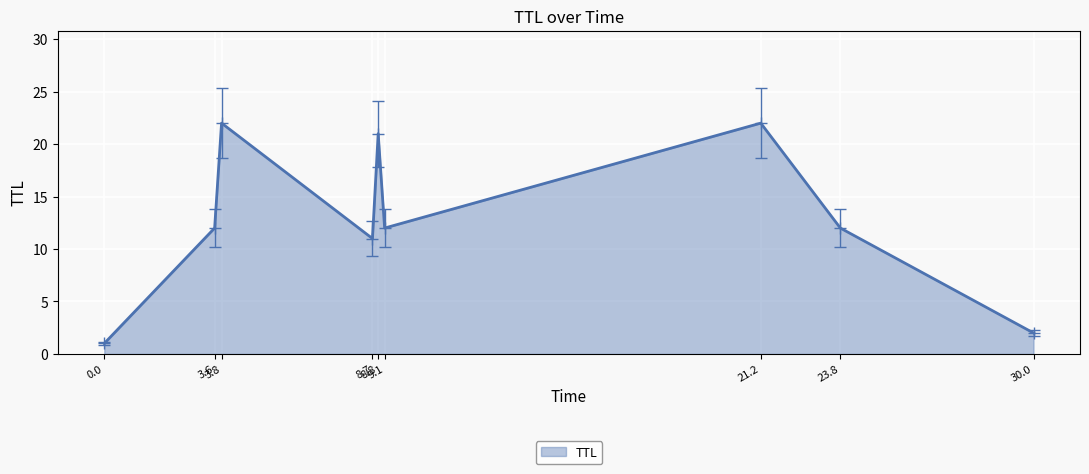

What is the greatest value displayed?

22